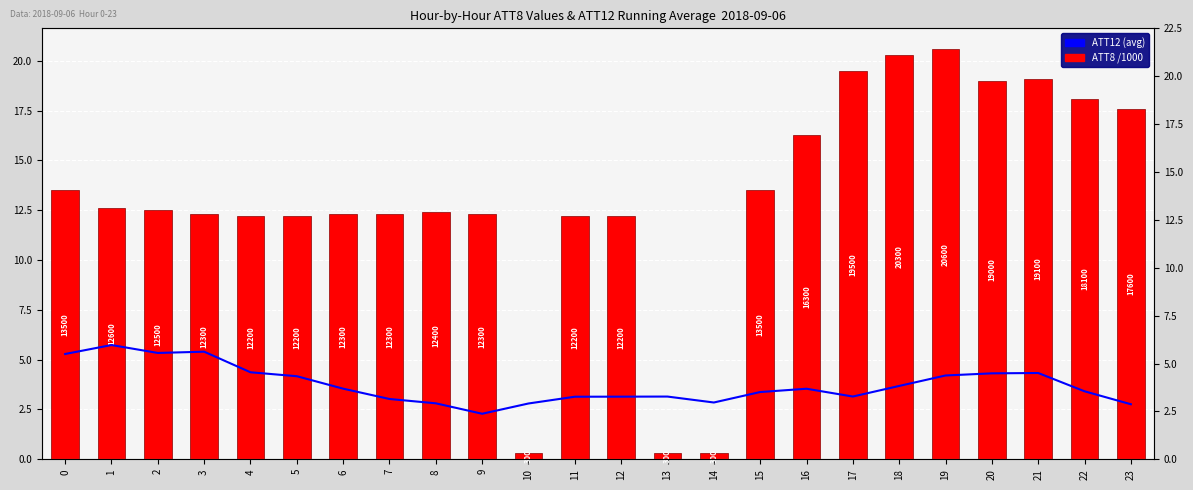

True or false: ATT8 (x1000) has a value of 0.3 at 13.

True